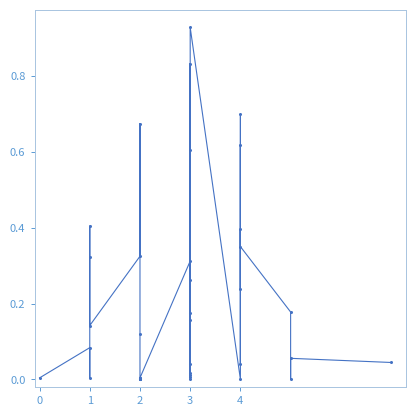

How many distinct data groups are displayed?

1